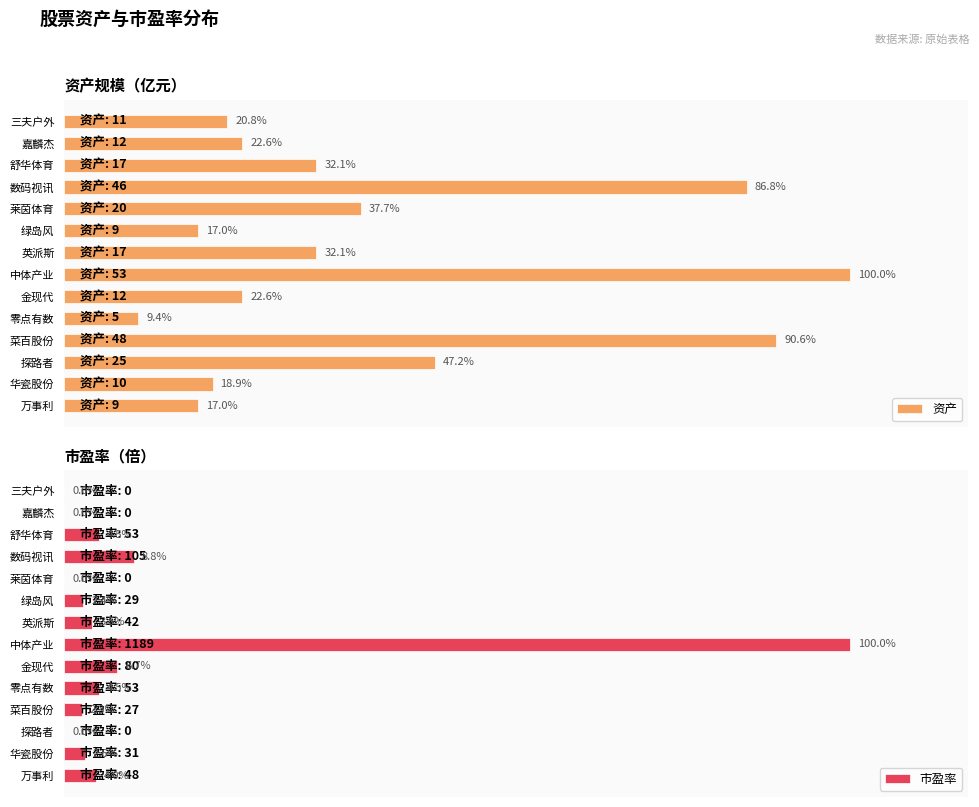

Does the chart contain any negative values?

No